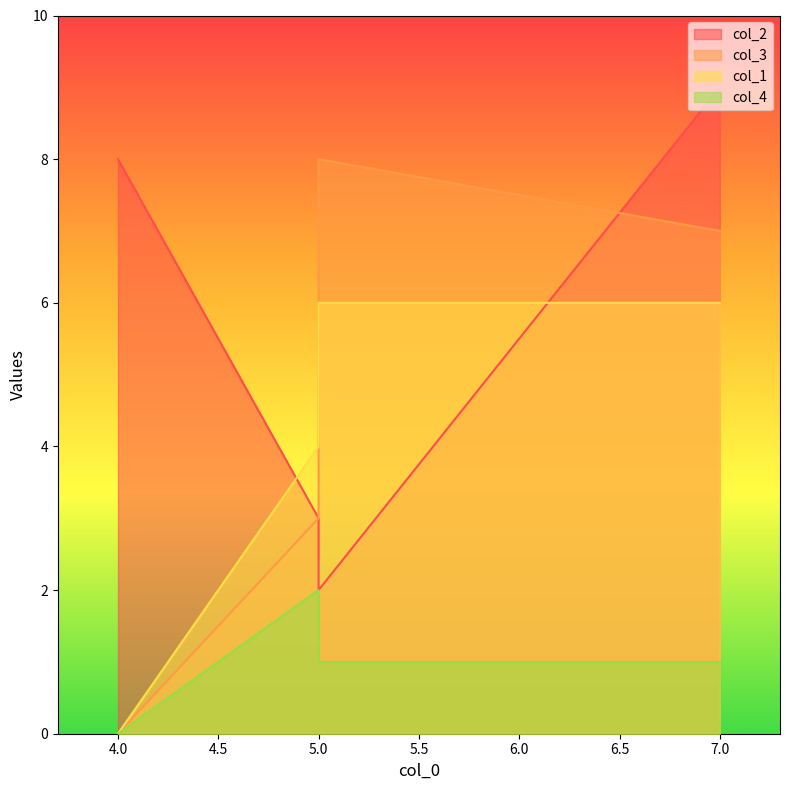

What is the average value of the col_4 series?

1